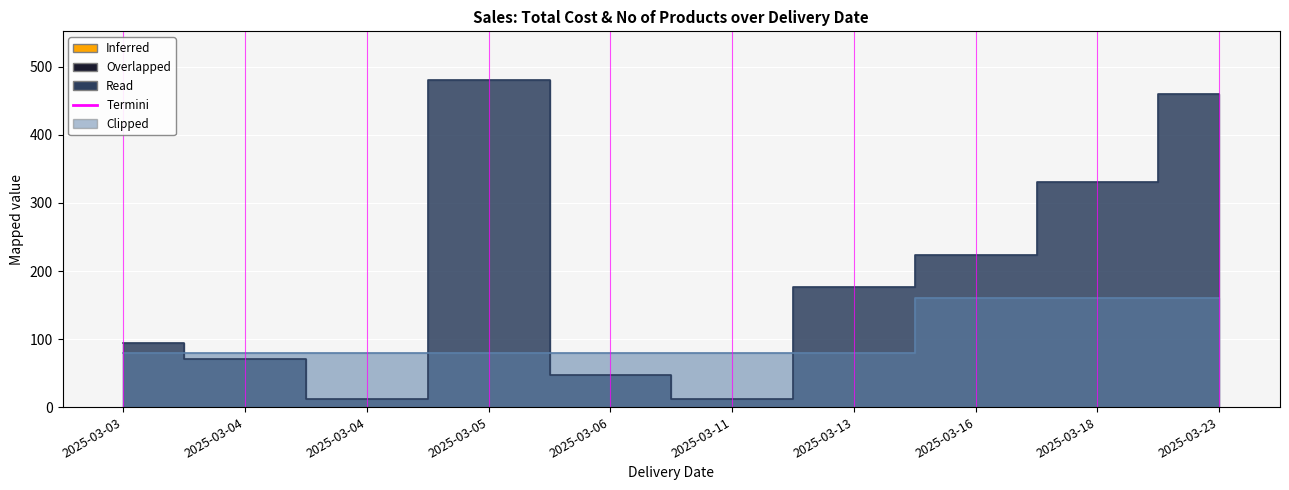

Rank the series by their maximum value, from lowest to highest.

No of Products, Total Cost